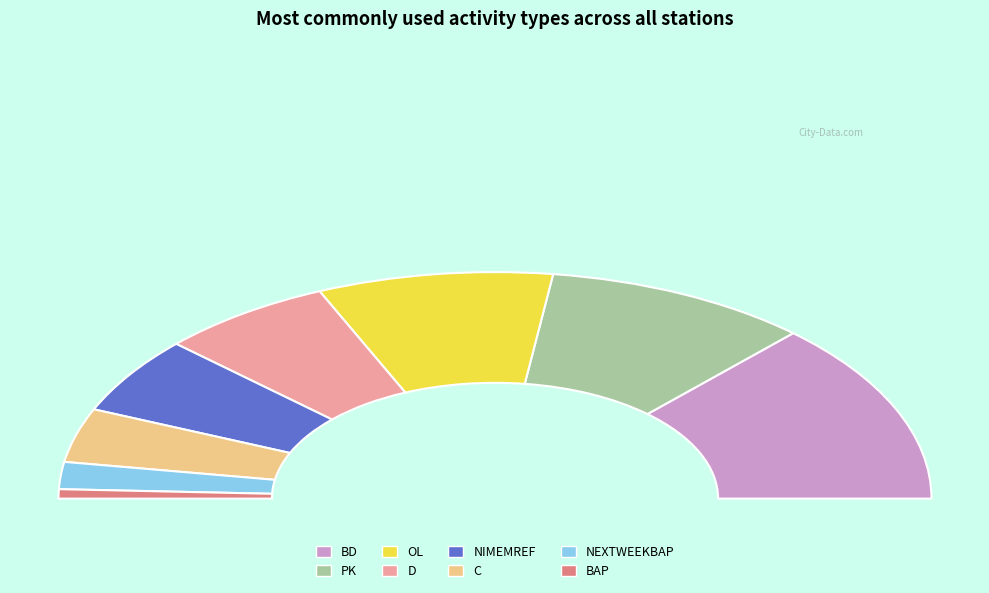

To the nearest percent, what percentage of the pie is OL?

17%